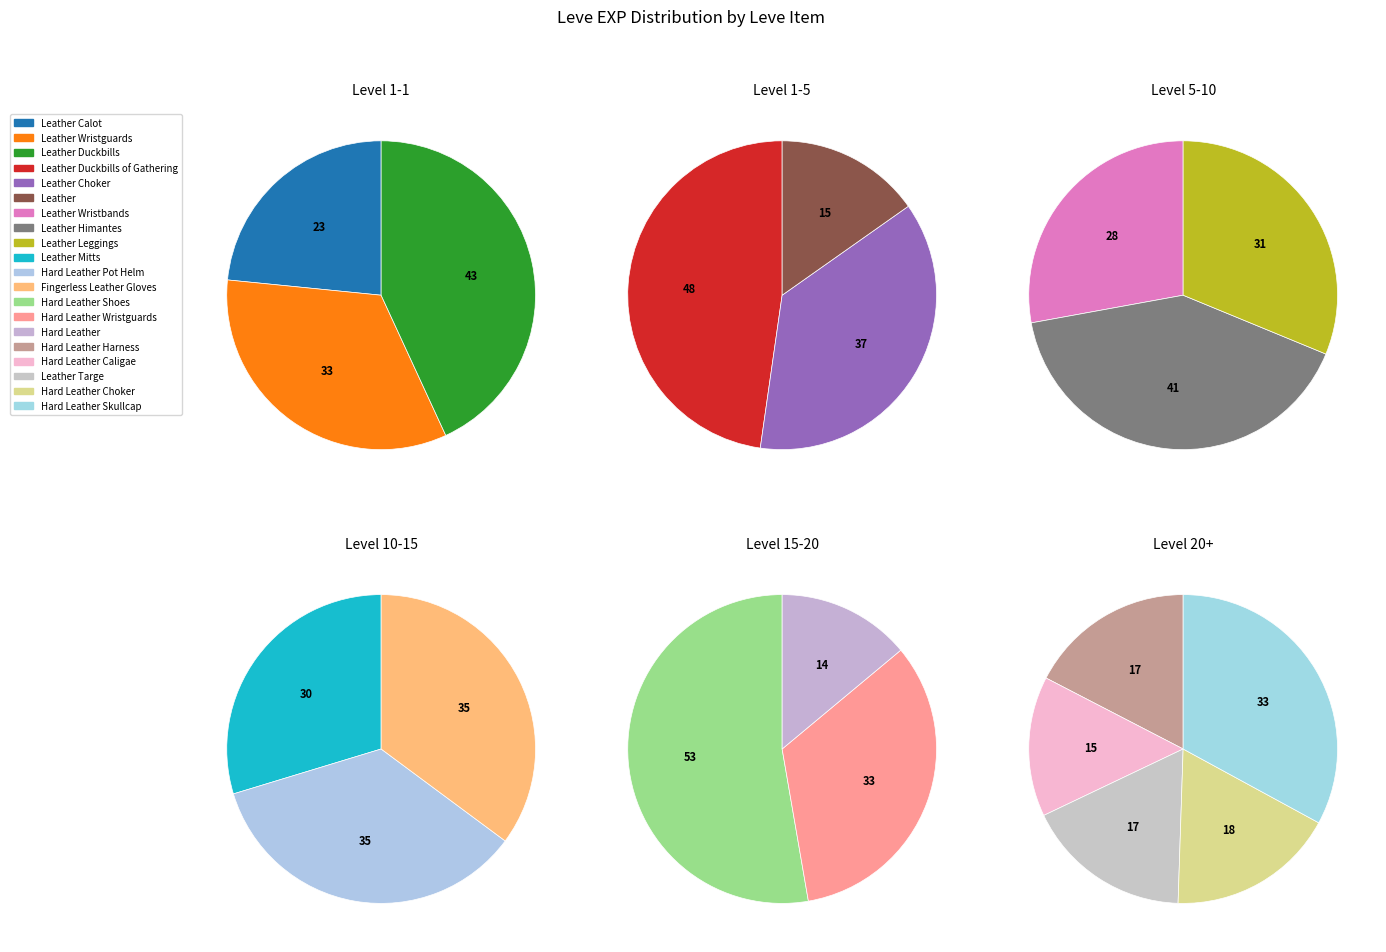

Is it true that Hard Leather Skullcap is 19% of the pie?

False